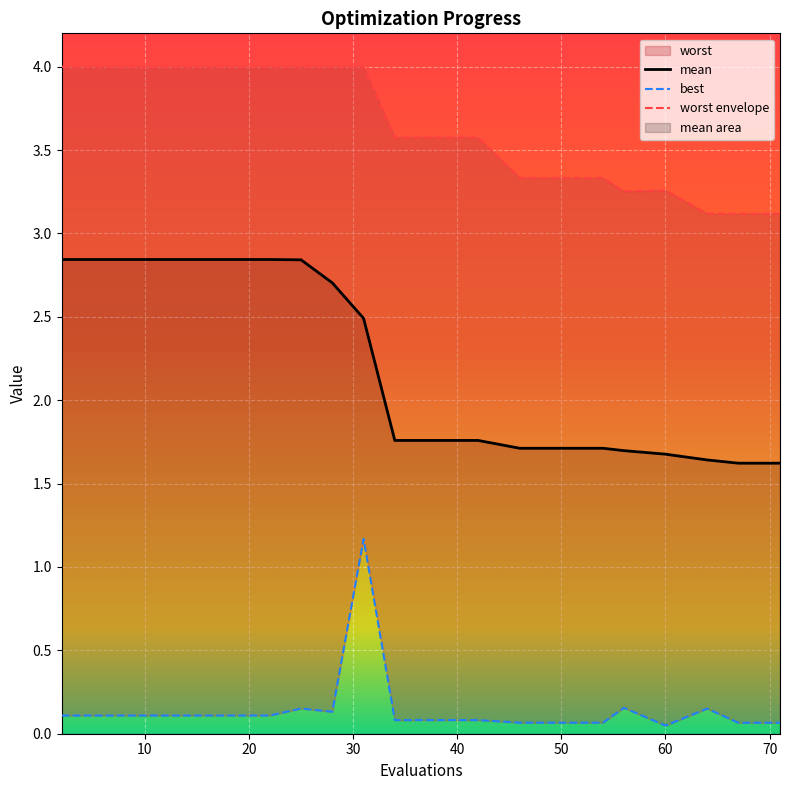

True or false: mean has a value of 1.7 at 56.

True